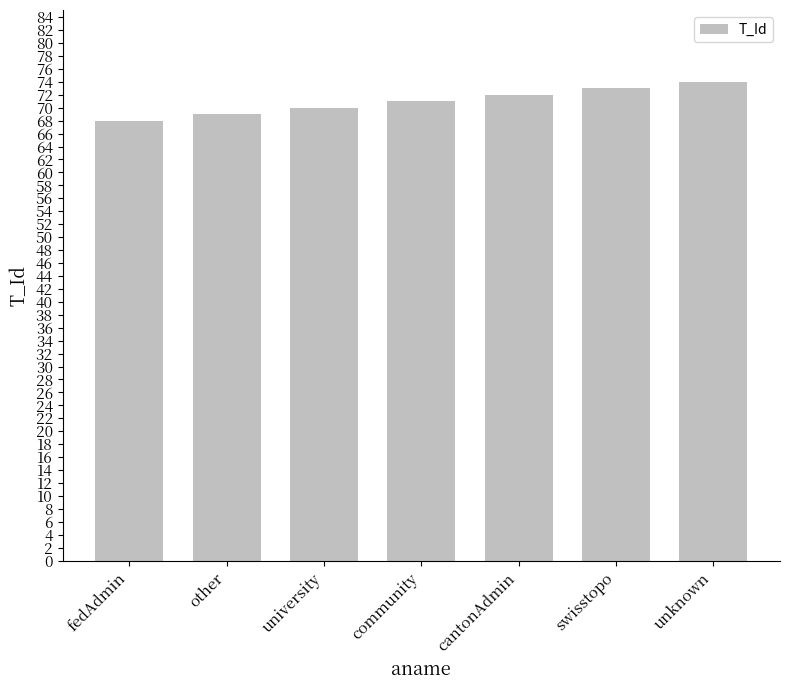

What is the difference between the maximum and minimum values?

6